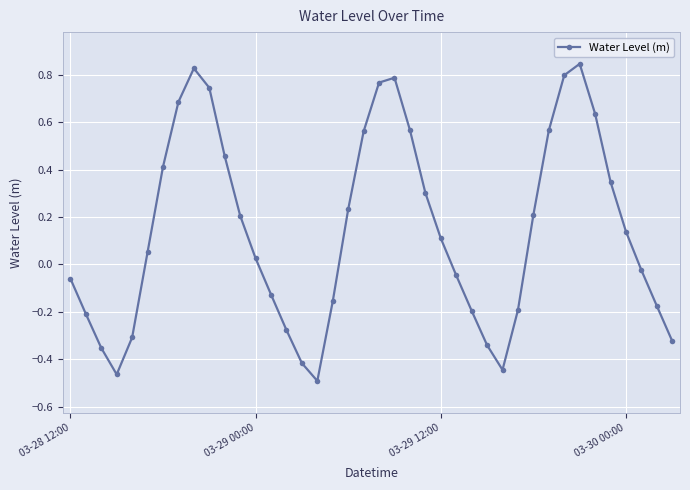

What is the sum of all values?

5.7